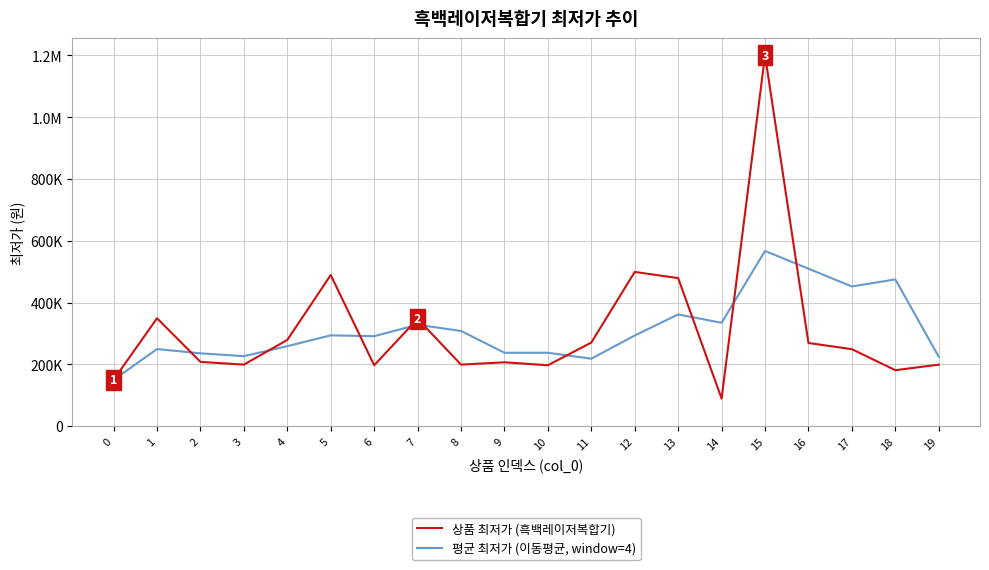

List the labels in order of 평균 최저가 (이동평균, window=4) value, smallest first.

0, 11, 19, 3, 2, 9, 10, 1, 4, 6, 12, 5, 8, 7, 14, 13, 17, 18, 16, 15